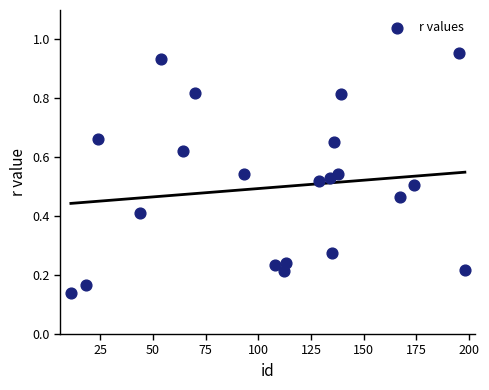

What is the range of X values (max minus min)?

187.0